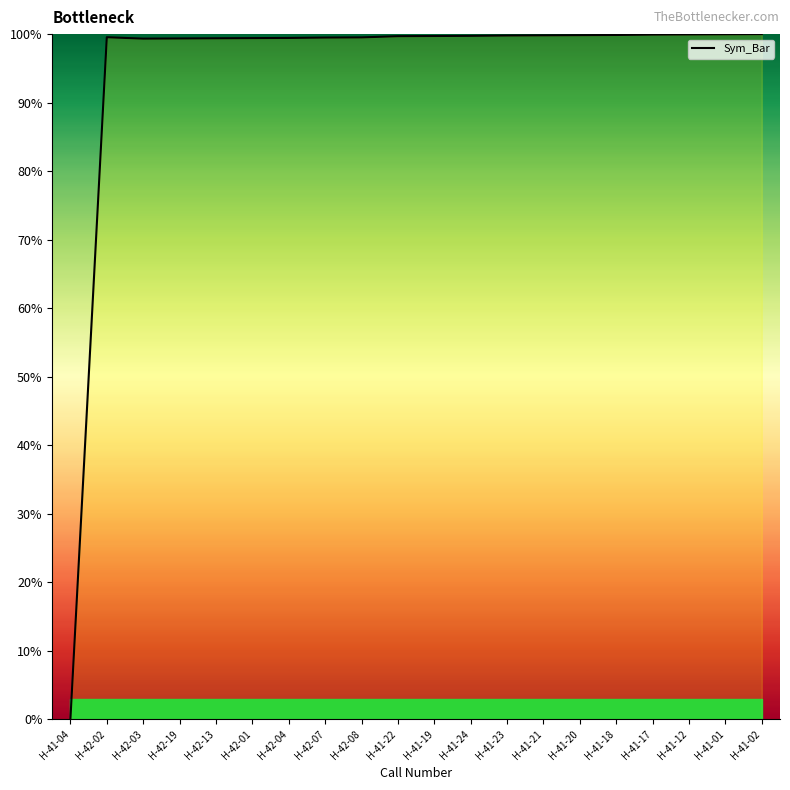

What position from the right is H-42-08?

12